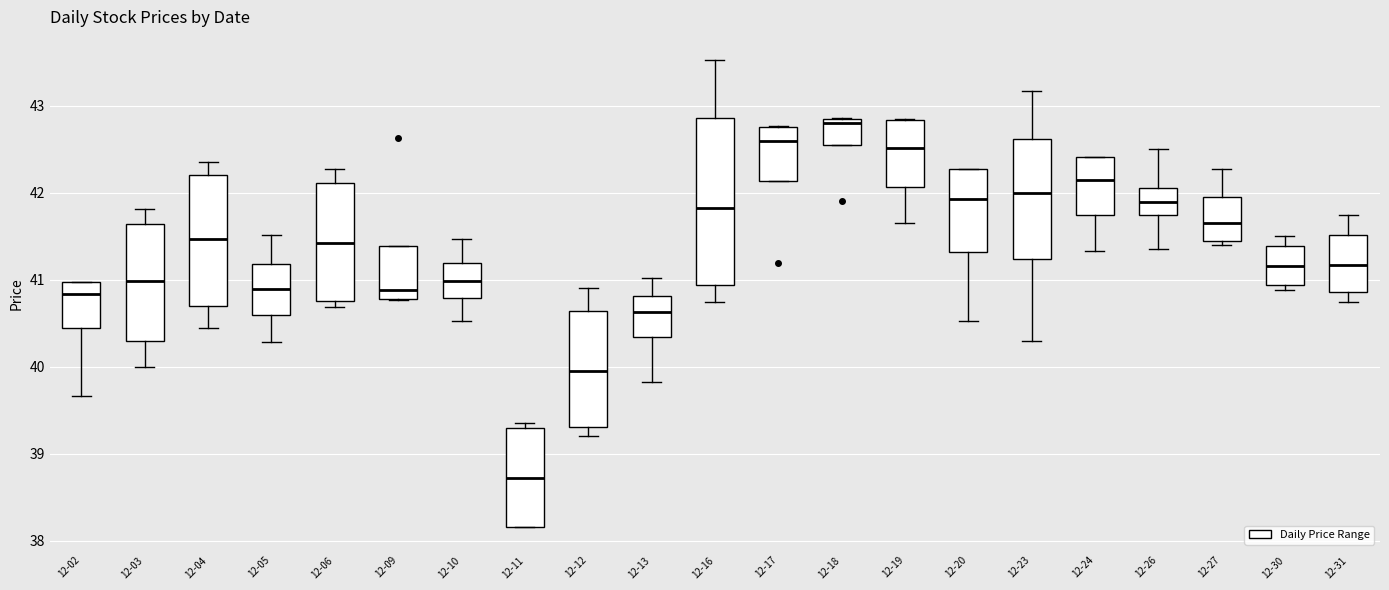

Reading left to right, read every box against the y-axis: the position of its median line, the range the box covers, and the ends of its whiskers. The values are not printed on the chart, so give them approximately, as read against the axis.

12-02: median 40.8, box 40.4 to 41.0, whiskers 39.7 to 41.0
12-03: median 41.0, box 40.3 to 41.6, whiskers 40.0 to 41.8
12-04: median 41.5, box 40.7 to 42.2, whiskers 40.5 to 42.4
12-05: median 40.9, box 40.6 to 41.2, whiskers 40.3 to 41.5
12-06: median 41.4, box 40.8 to 42.1, whiskers 40.7 to 42.3
12-09: median 40.9, box 40.8 to 41.4, whiskers 40.8 to 41.4
12-10: median 41.0, box 40.8 to 41.2, whiskers 40.5 to 41.5
12-11: median 38.7, box 38.2 to 39.3, whiskers 38.2 to 39.4
12-12: median 40.0, box 39.3 to 40.6, whiskers 39.2 to 40.9
12-13: median 40.6, box 40.3 to 40.8, whiskers 39.8 to 41.0
12-16: median 41.8, box 40.9 to 42.9, whiskers 40.8 to 43.5
12-17: median 42.6, box 42.1 to 42.8, whiskers 42.1 to 42.8
12-18: median 42.8 (just below the box's upper edge), box 42.5 to 42.8, whiskers 42.5 to 42.9
12-19: median 42.5, box 42.1 to 42.8, whiskers 41.7 to 42.9
12-20: median 41.9, box 41.3 to 42.3, whiskers 40.5 to 42.3
12-23: median 42.0, box 41.2 to 42.6, whiskers 40.3 to 43.2
12-24: median 42.1, box 41.7 to 42.4, whiskers 41.3 to 42.4
12-26: median 41.9, box 41.7 to 42.1, whiskers 41.4 to 42.5
12-27: median 41.7, box 41.4 to 42.0, whiskers 41.4 (just below the box's lower edge) to 42.3
12-30: median 41.2, box 40.9 to 41.4, whiskers 40.9 (just below the box's lower edge) to 41.5
12-31: median 41.2, box 40.9 to 41.5, whiskers 40.8 to 41.8